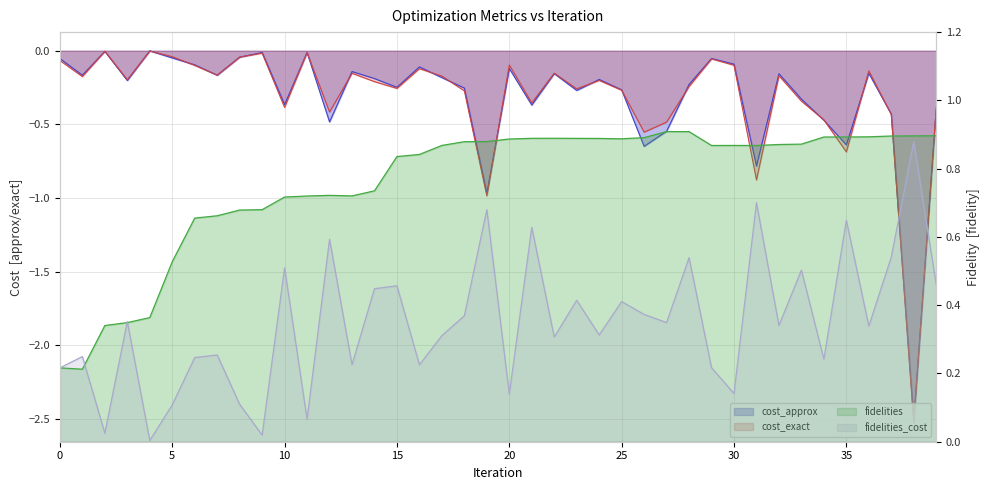

What are all the series names shown in the legend?

cost_approx, cost_exact, fidelities, fidelities_cost